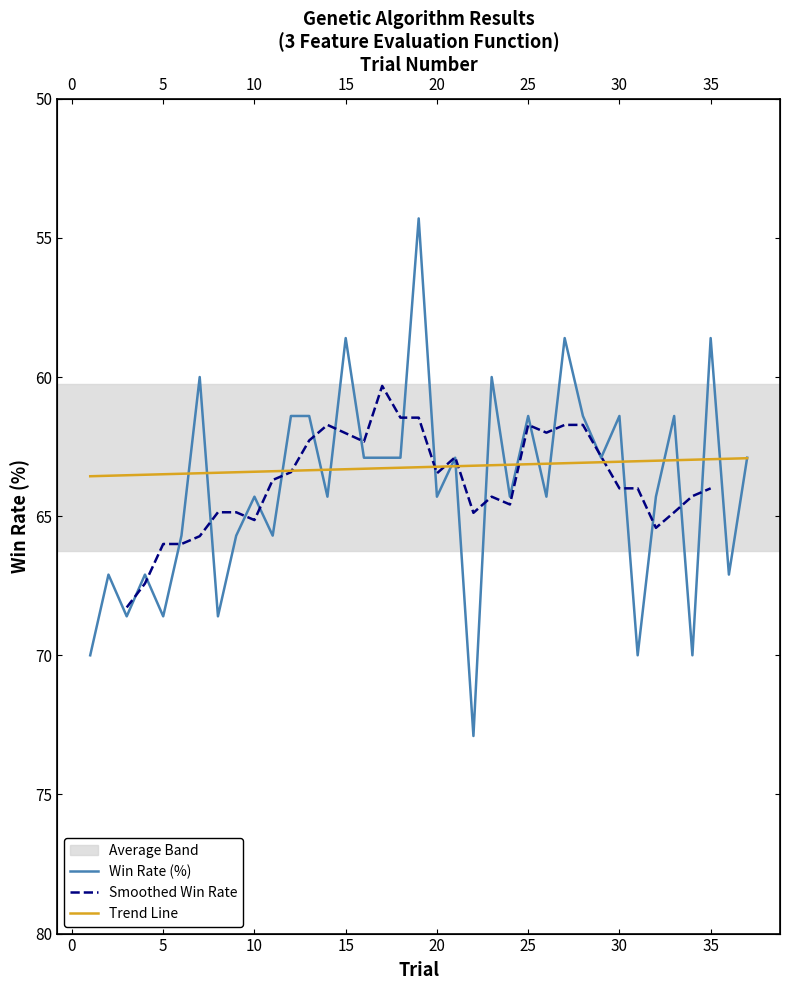

What is the value of the 25th point from the left?

61.4